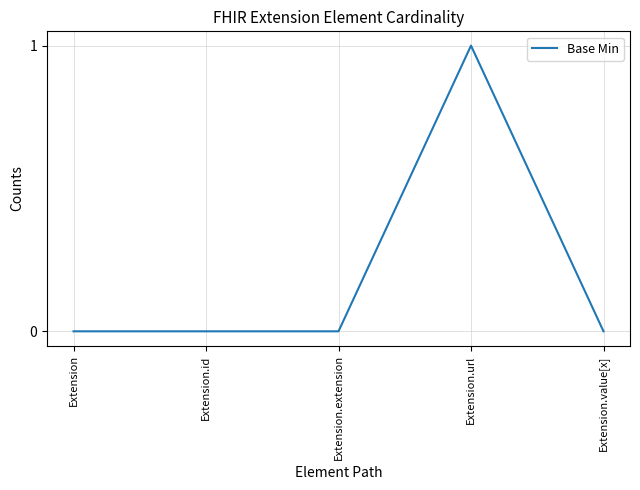

True or false: there are more than 2 points higher than both neighbors.

False